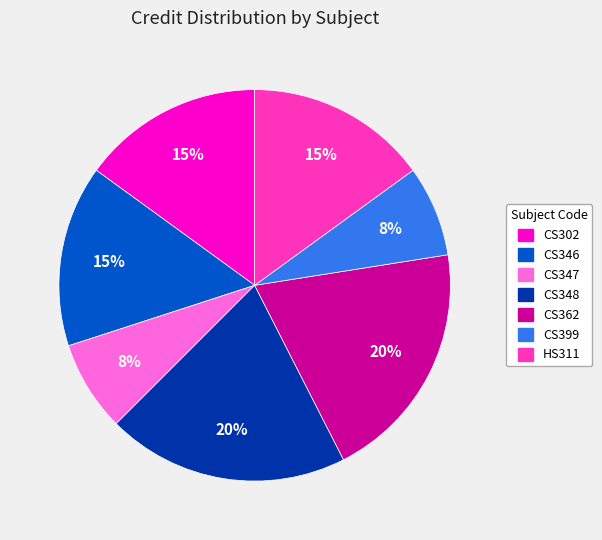

Is the sum of CS362 and CS348 greater than half?

No